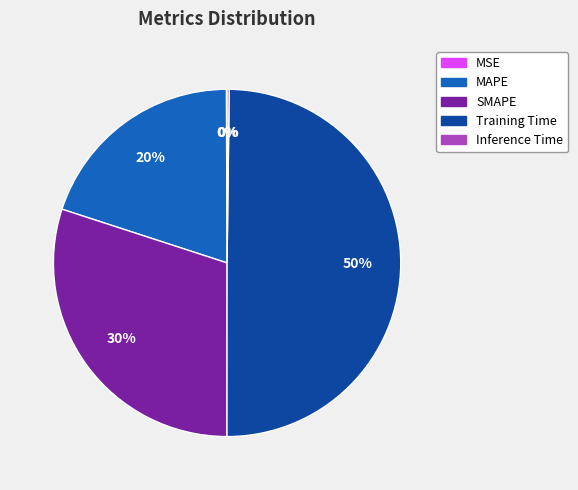

The Training Time slice represents 50% of the pie. True or false?

True